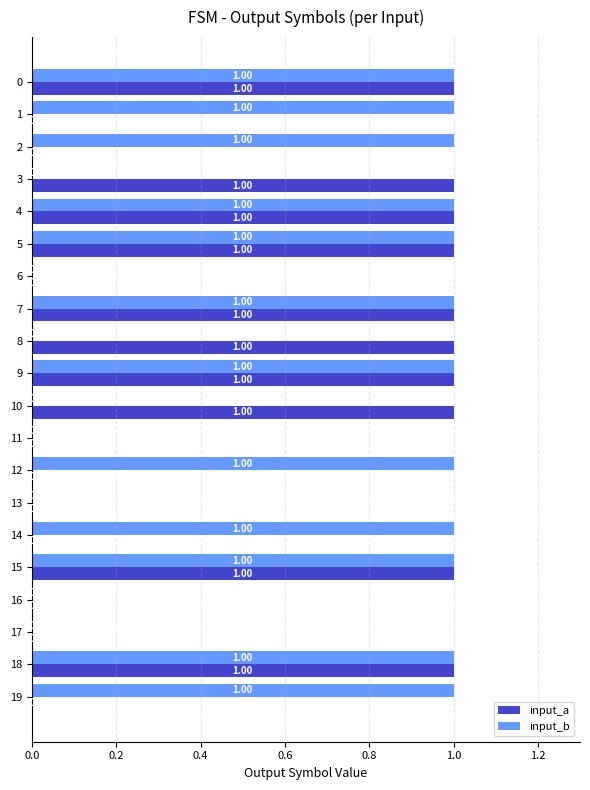

What is the sum of all input_b values?

12